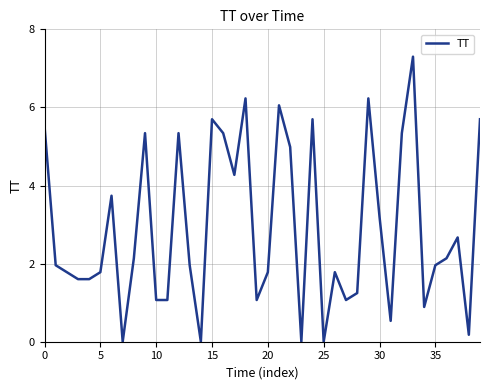

Reading left to right, transcribe all the data shown in this chart.

5.5	2.0	1.8	1.6	1.6	1.8	3.7	0.0	2.1	5.3	1.1	1.1	5.3	2.0	0.0	5.7	5.3	4.3	6.2	1.1	1.8	6.1	5.0	0.0	5.7	0.0	1.8	1.1	1.2	6.2	3.2	0.5	5.3	7.3	0.9	2.0	2.1	2.7	0.2	5.7